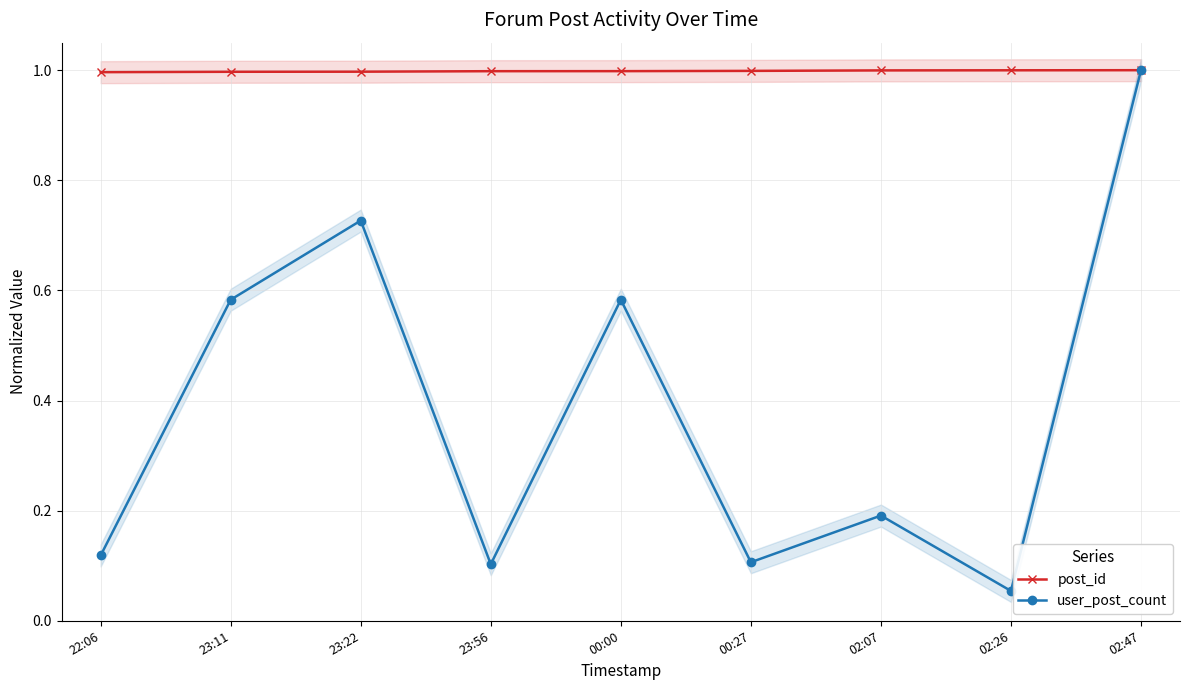

Is the value of user_post_count at 23:11 greater than the value of post_id at 02:47?

No